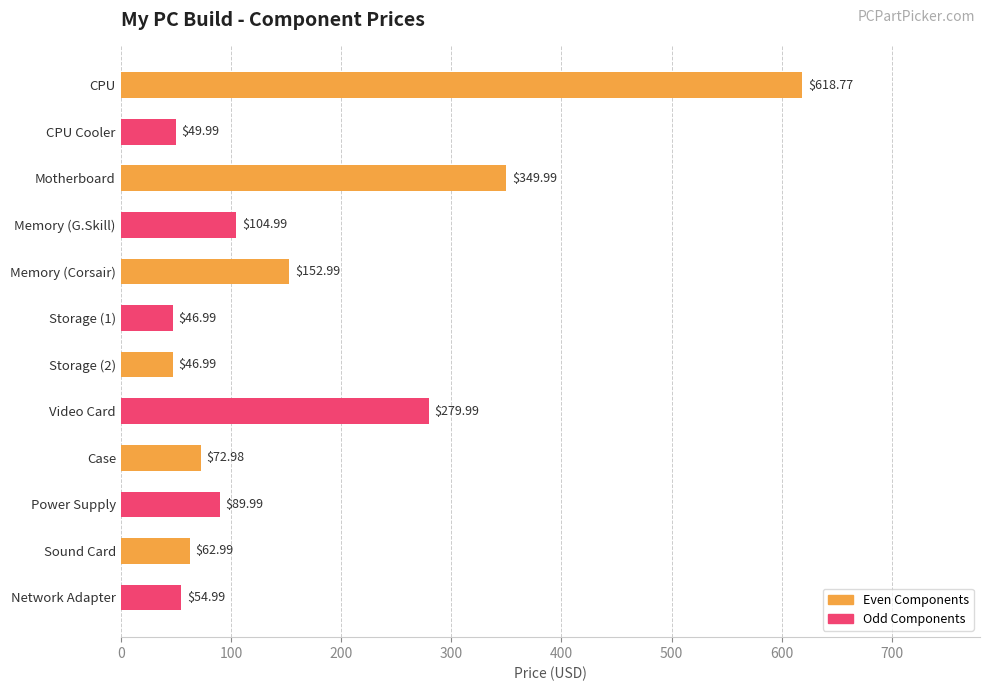

What is the label of the 4th bar from the bottom?

Case